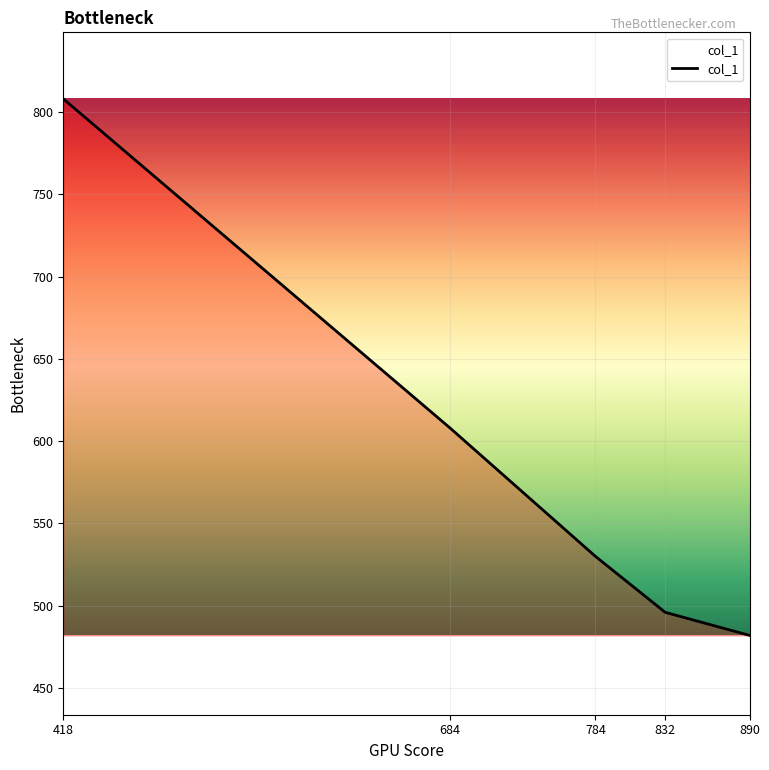

True or false: the data shows 851 at 684.

False